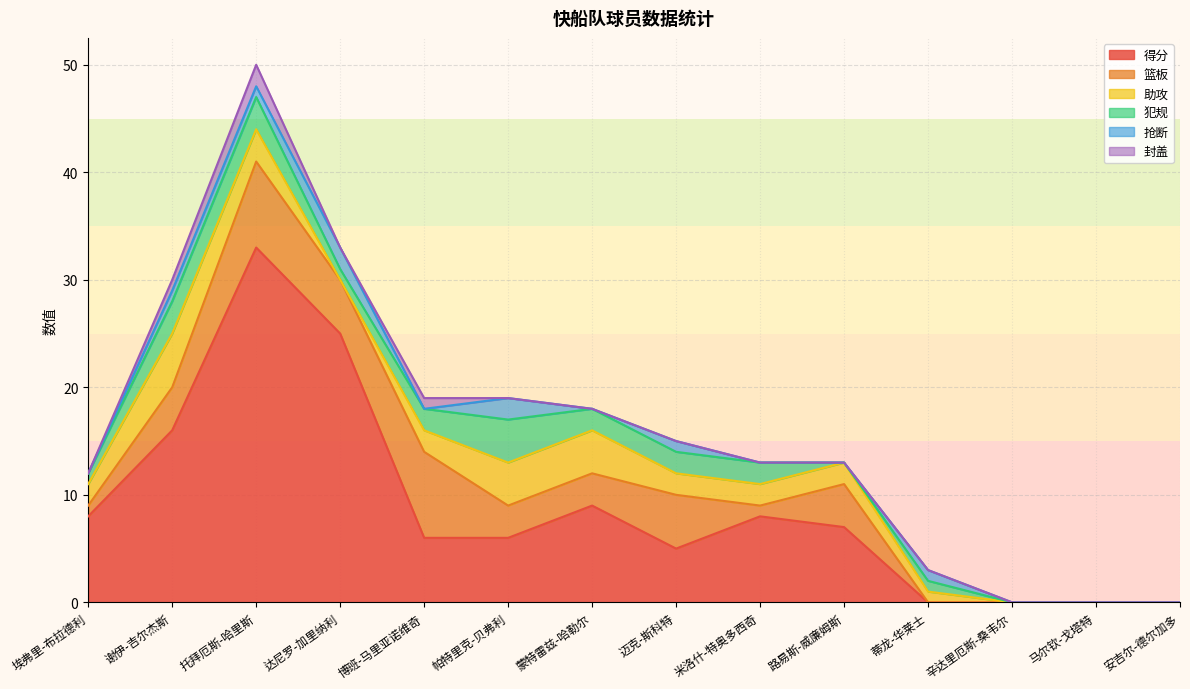

True or false: 助攻 and 封盖 cross at least once.

False